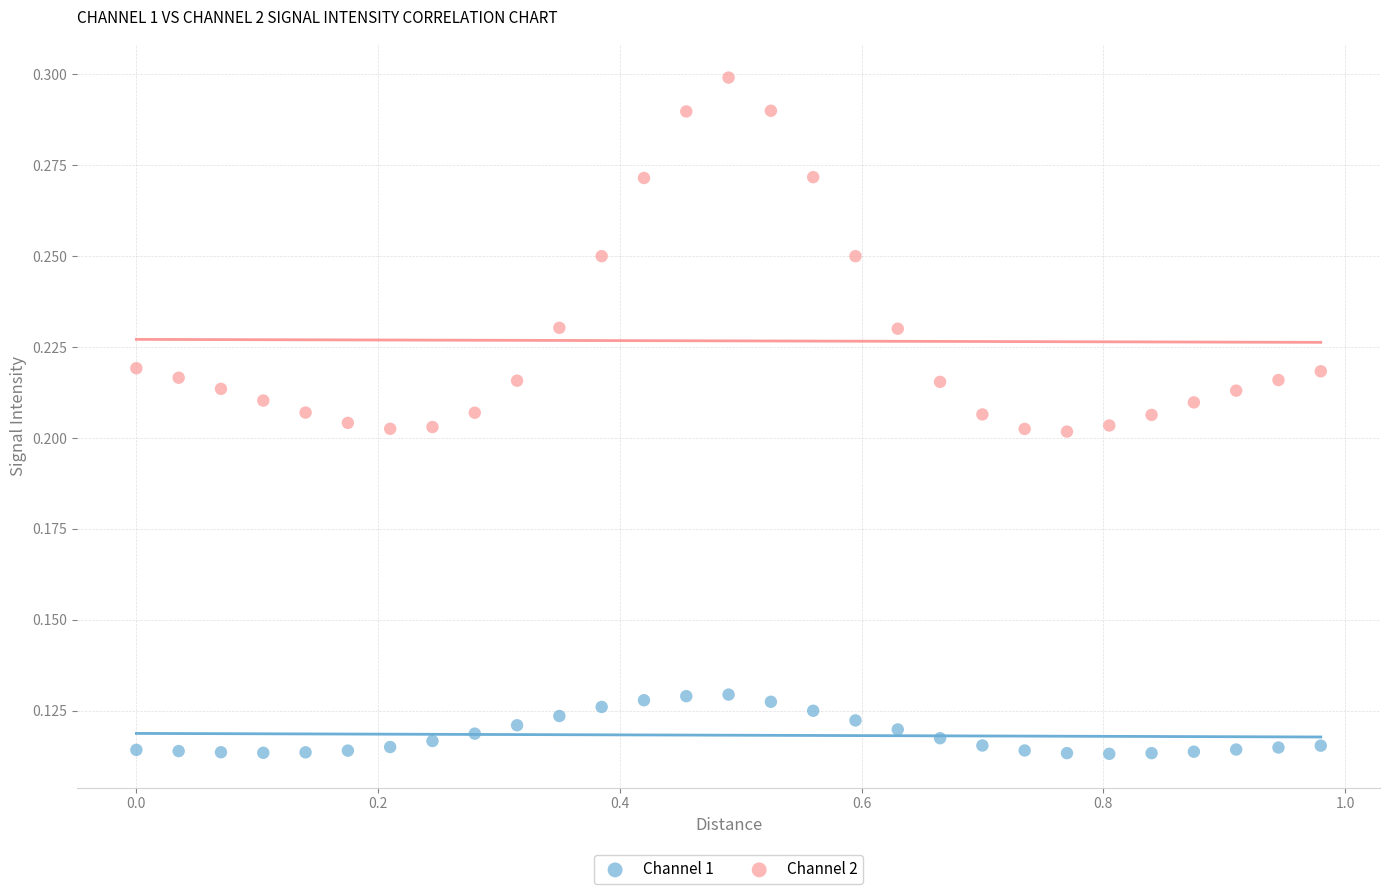

Which series reaches the maximum Y coordinate?

Channel 2